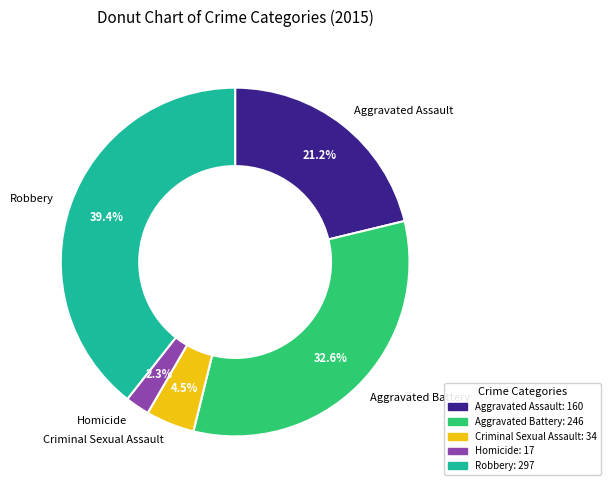

True or false: Aggravated Assault accounts for 10% of the total.

False